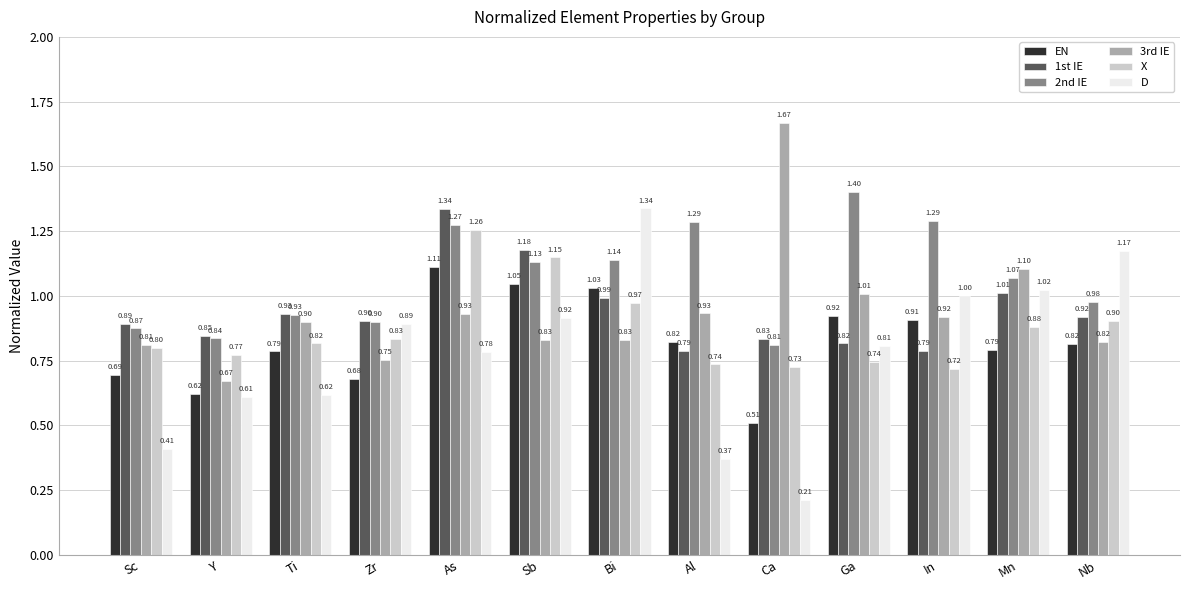

What is the spread (max minus min) of values at Ca?

1.5